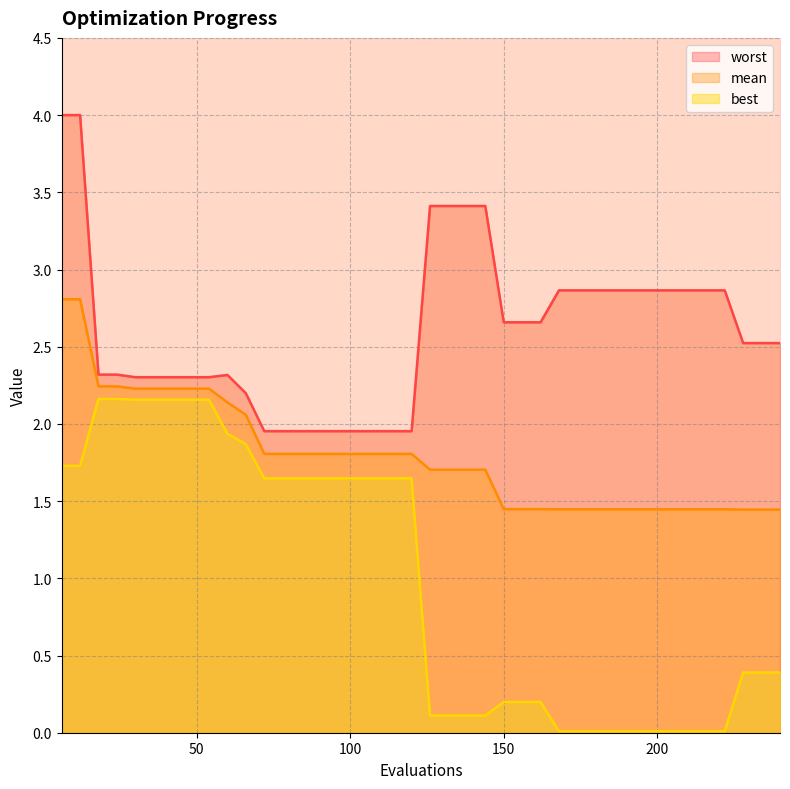

True or false: best has more than 2 points higher than both neighbors.

False